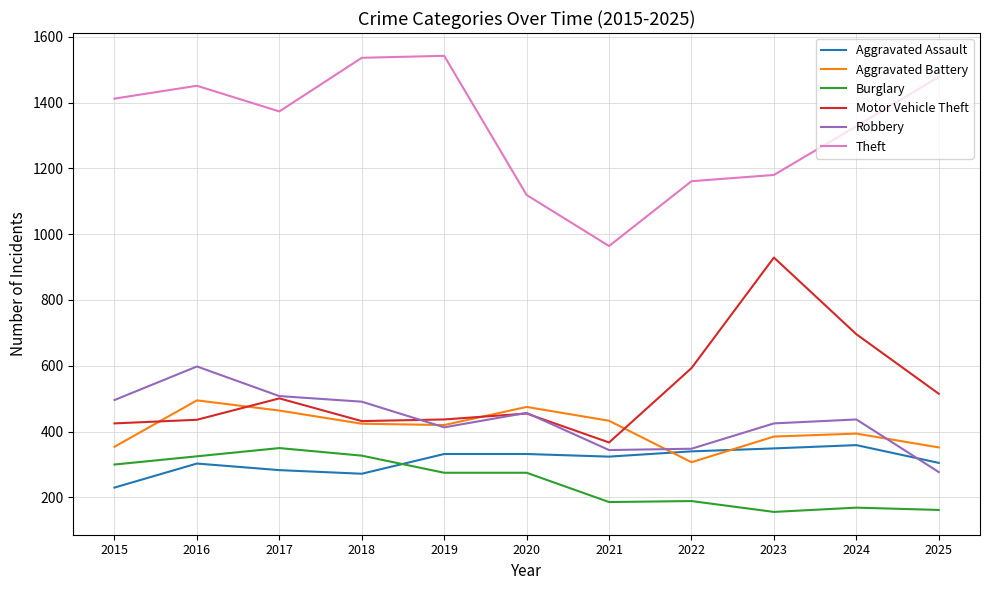

What is the sum of all Aggravated Assault values?

3429